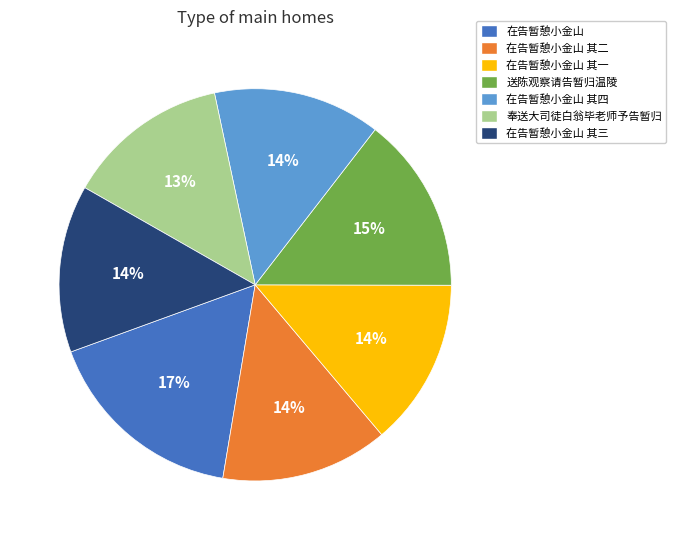

Which has a higher value, 在告暂憩小金山 其四 or 送陈观察请告暂归温陵?

送陈观察请告暂归温陵